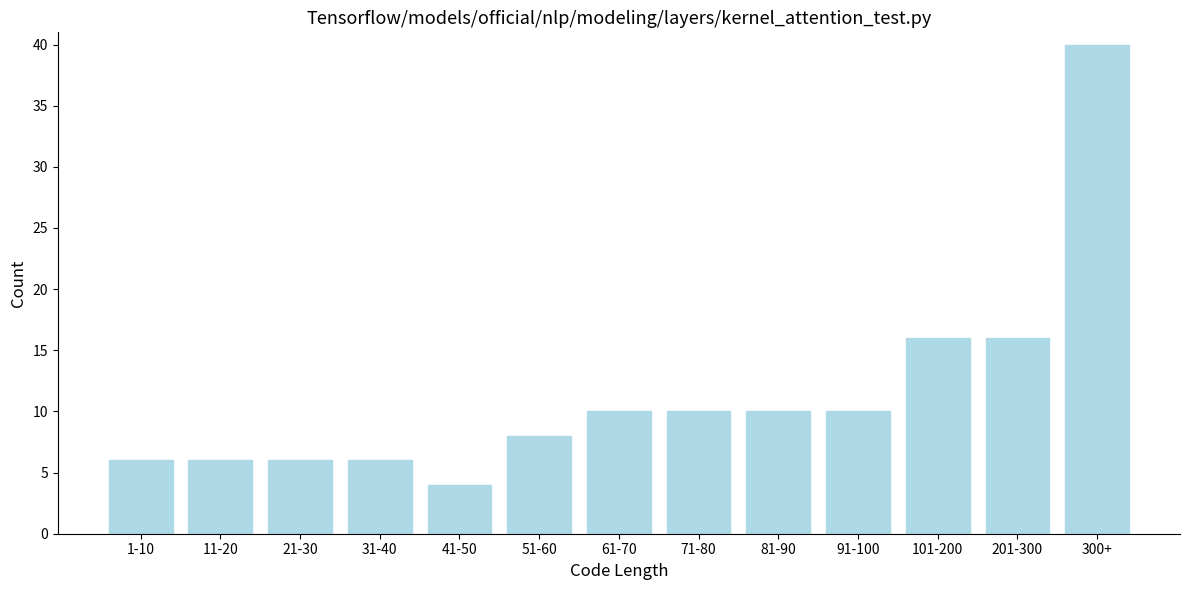

Reading right to left, what are all the values shown in this chart?

40	16	16	10	10	10	10	8	4	6	6	6	6